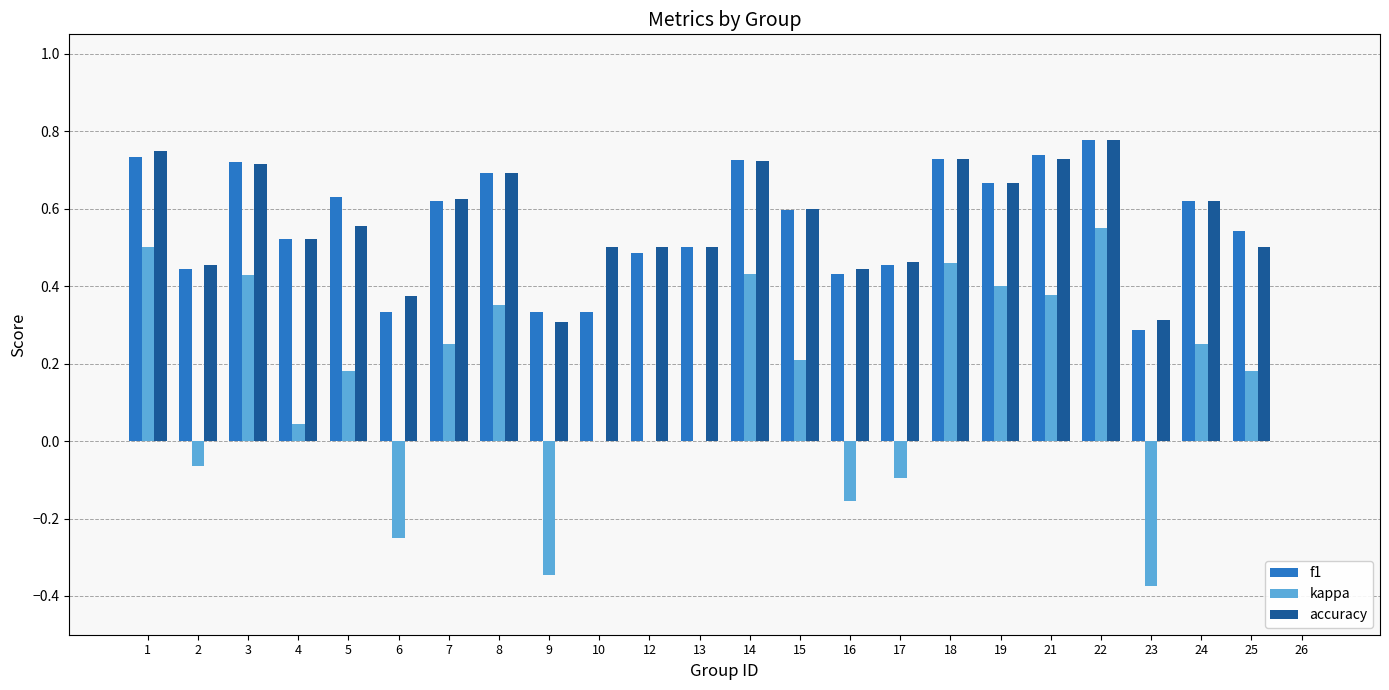

At which category is the sum across all series the highest?

22